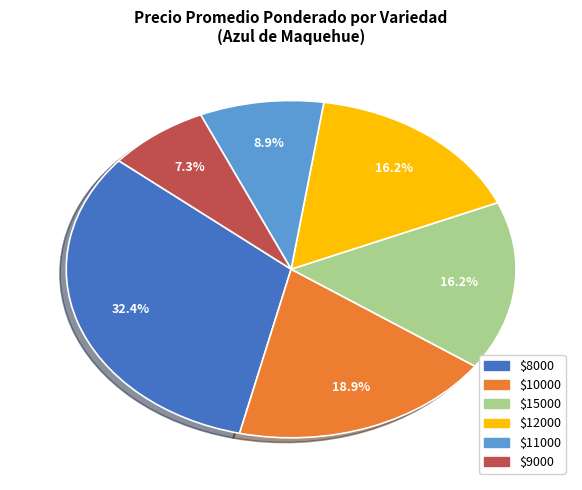

How many segments does this pie chart have?

6